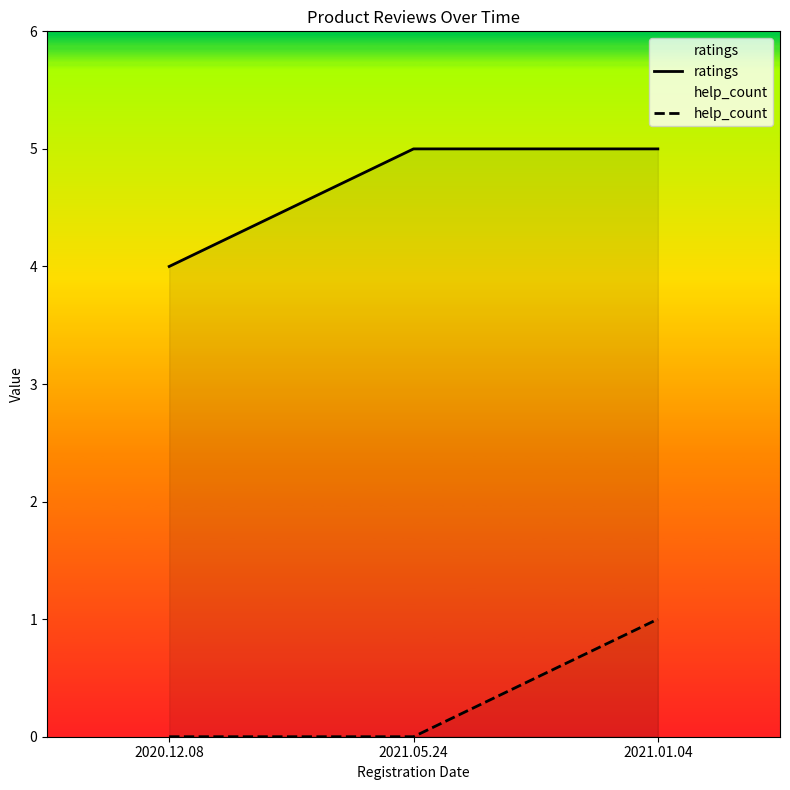

Where is ratings nearest to the value 4?

2020.12.08